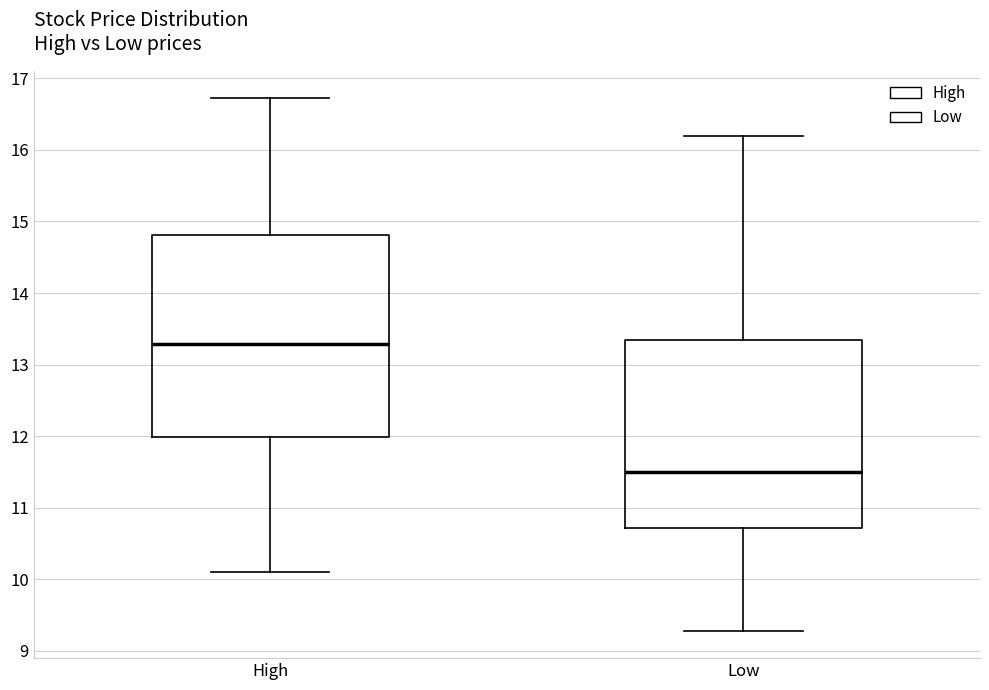

Which box is the tallest, from its lower edge to its upper edge?

High